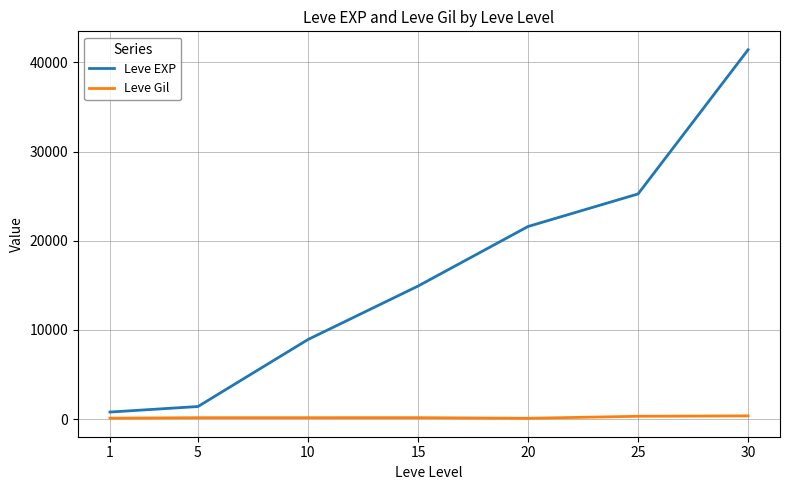

Is the value of Leve EXP at 15 greater than the value of Leve Gil at 20?

Yes